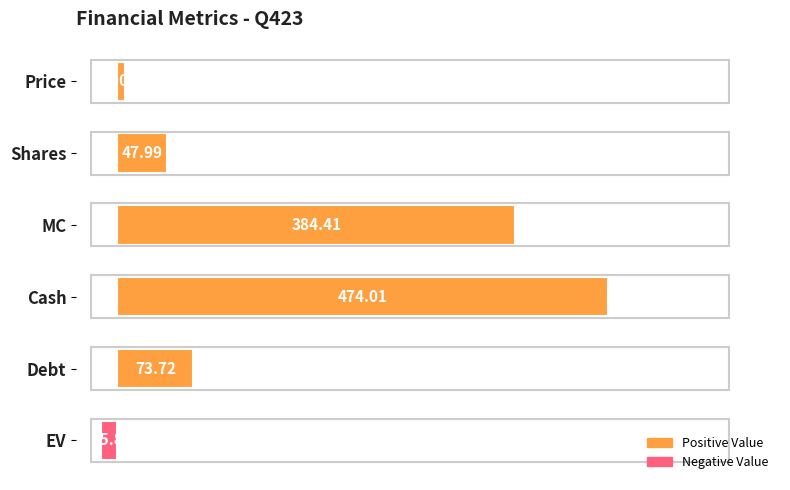

What is the sum of all values?

972.3